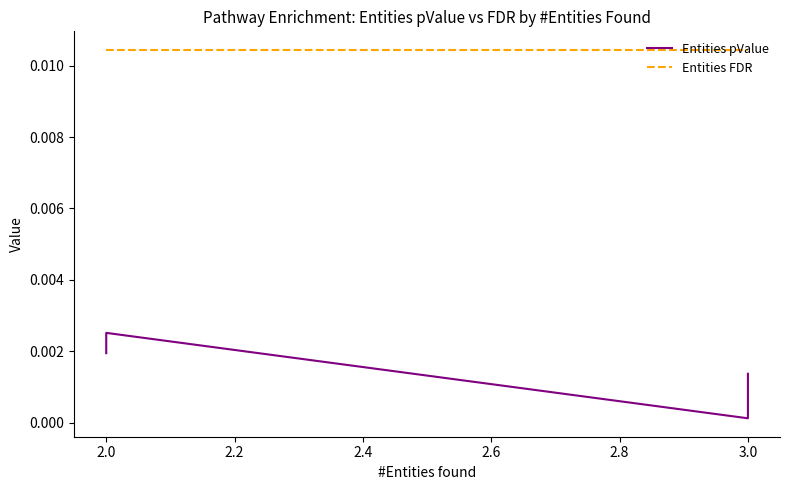

True or false: Entities FDR and Entities pValue cross at least once.

False